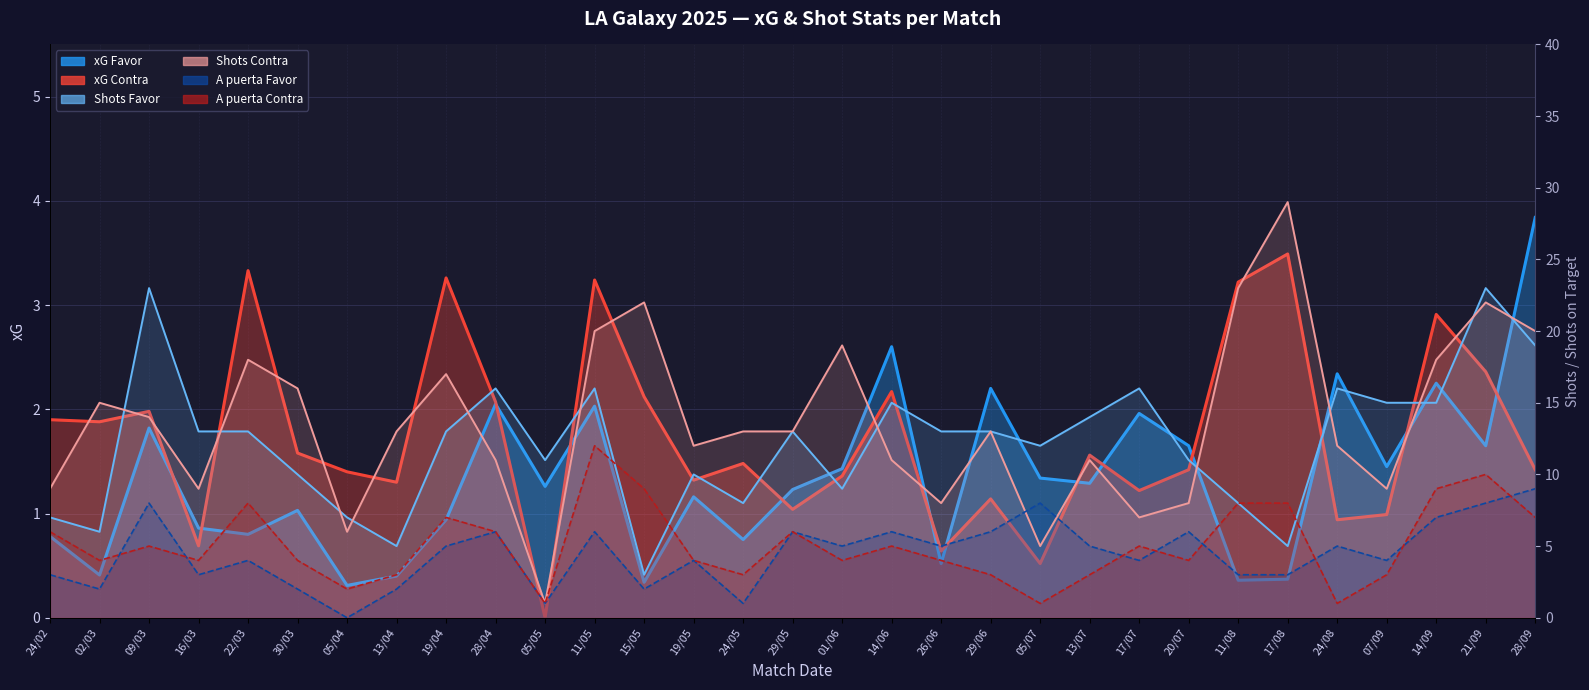

True or false: xG Favor has a value of 3.8 at 28/09.

True